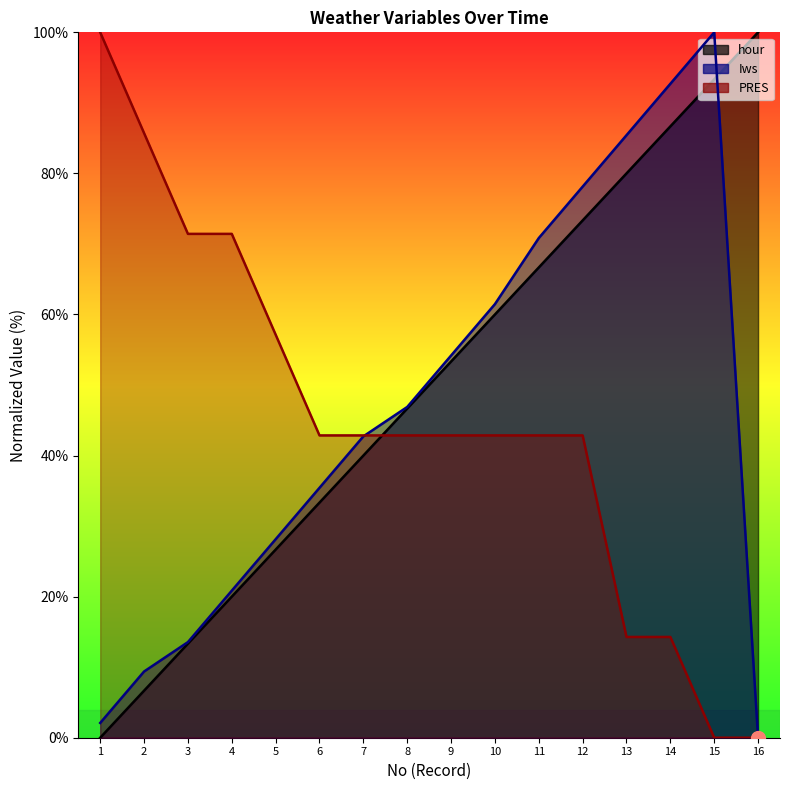

Between 8 and 13, which is larger?

13